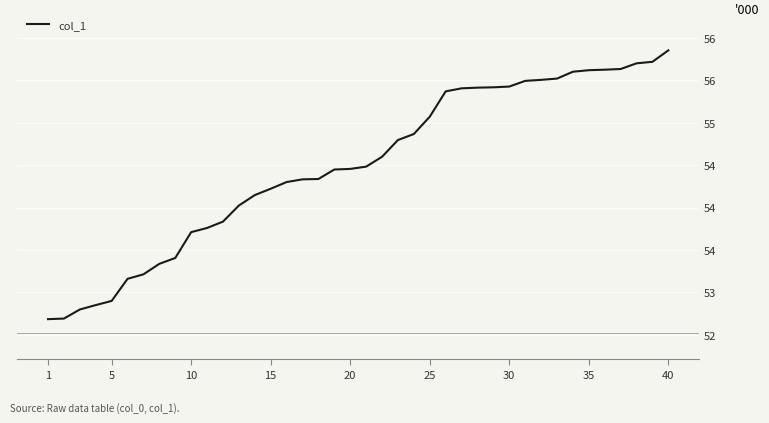

Does the chart display data point markers on the line(s)?

No